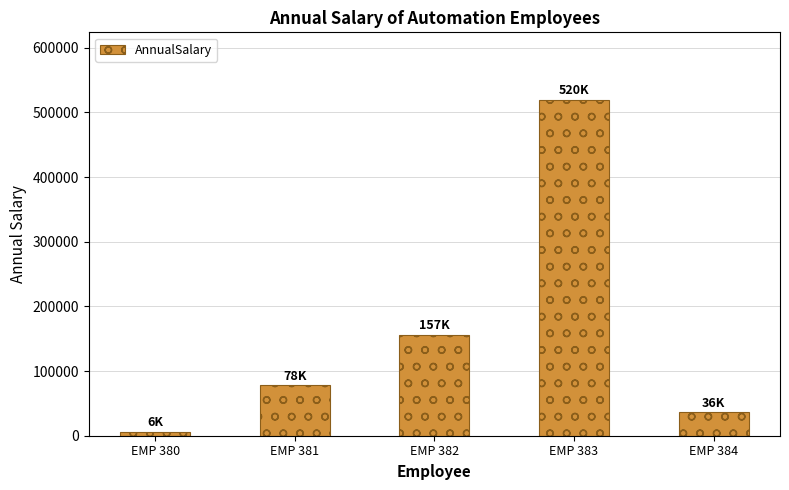

What is the value of the 3rd bar from the left?

156560.0